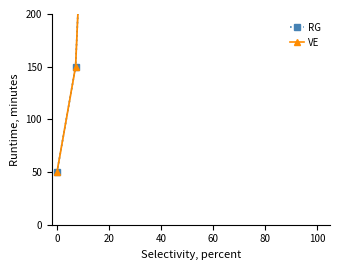

Is this an area chart (filled region under the line)?

No